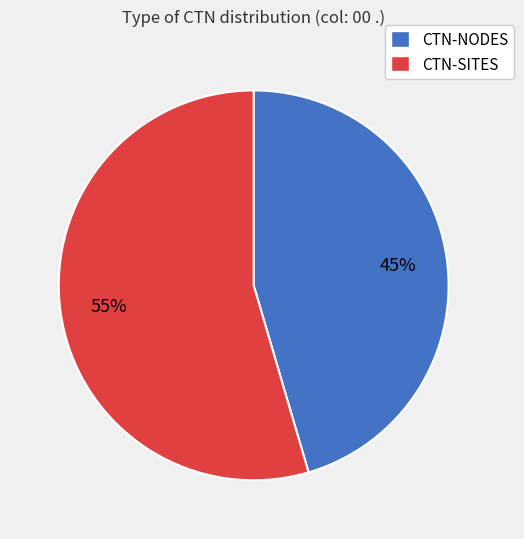

To the nearest percent, what is the combined percentage of CTN-NODES and CTN-SITES?

100%